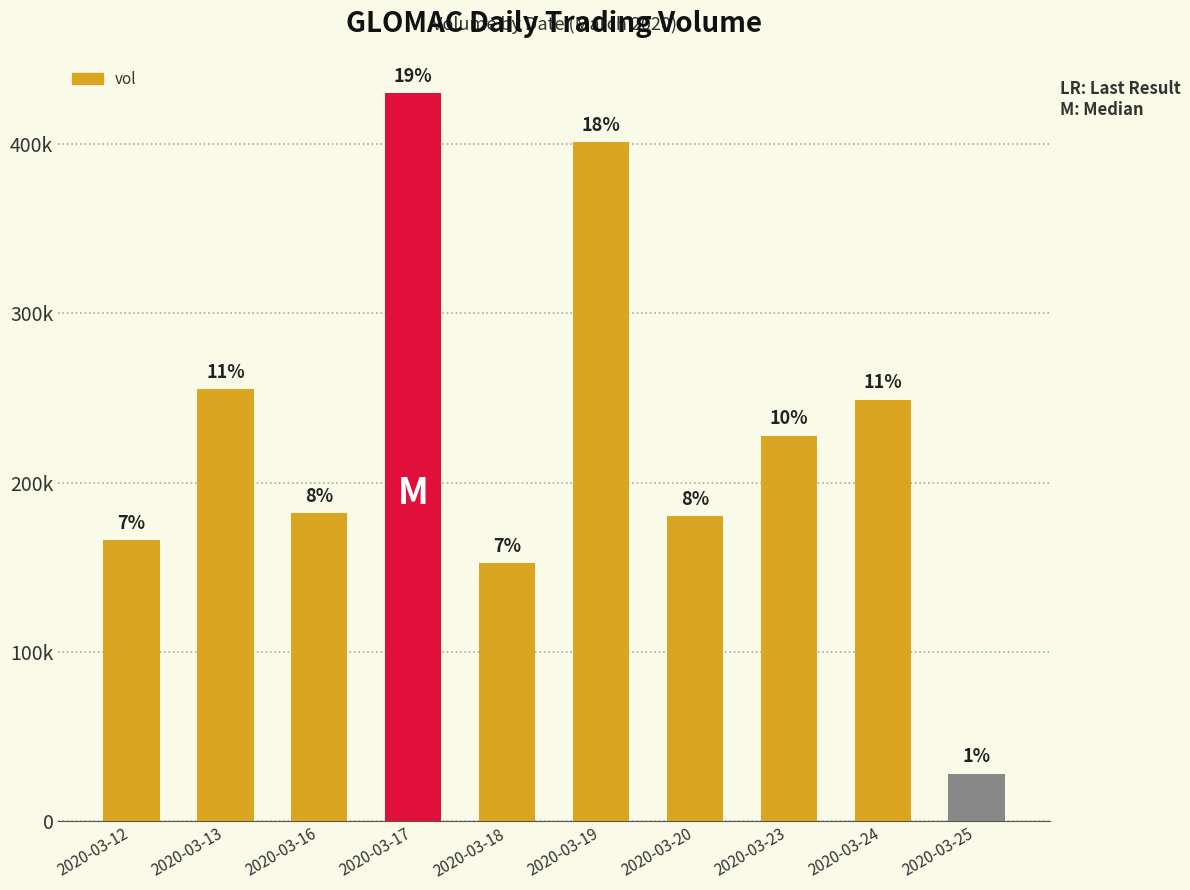

Is it true that the value at 2020-03-24 is 123789?

False